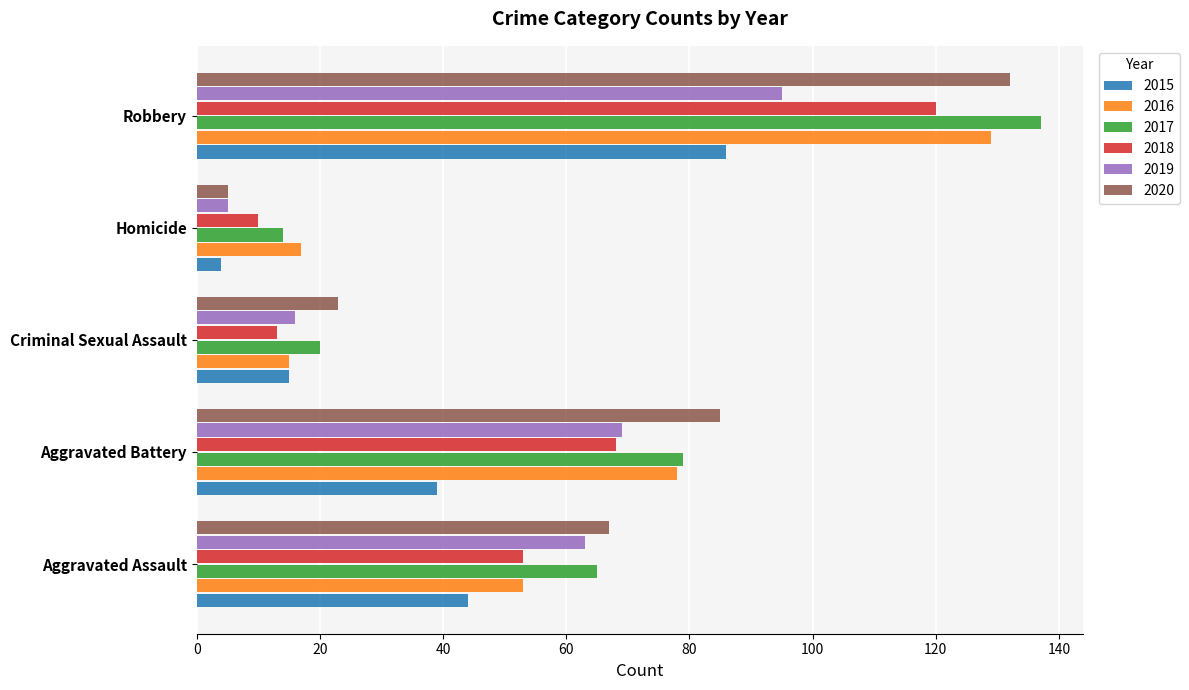

Which series changed the most between Aggravated Battery and Robbery?

2017